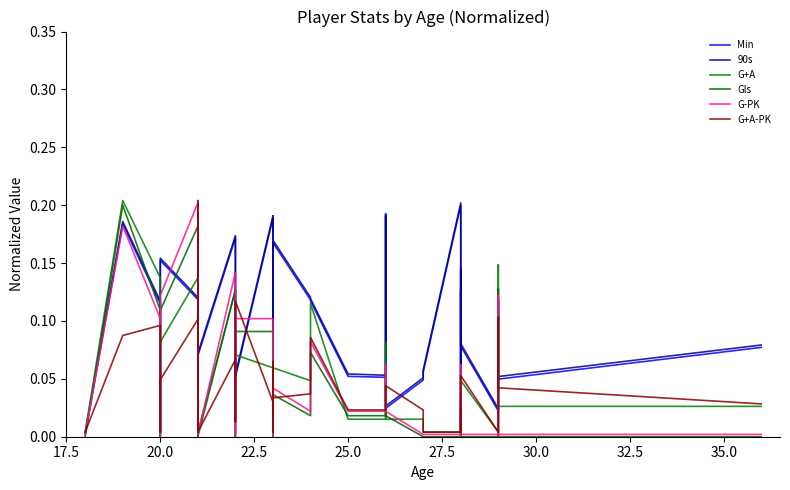

True or false: 90s and Min cross at least once.

False